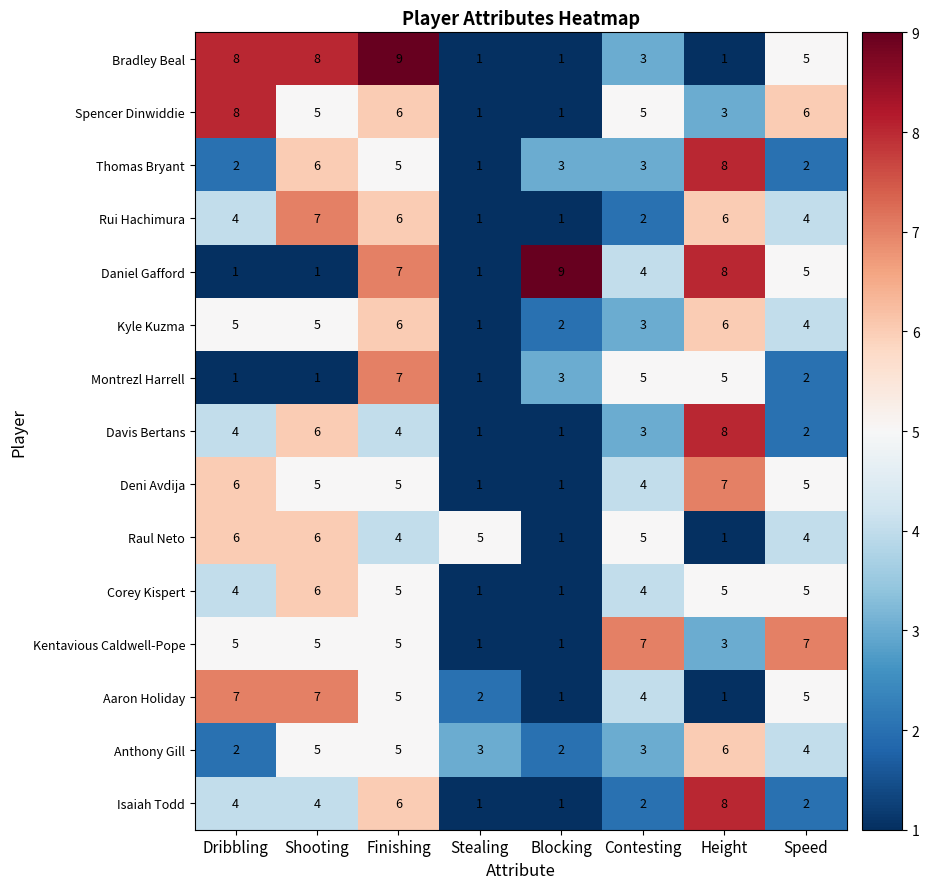

What is the greatest value displayed?

9